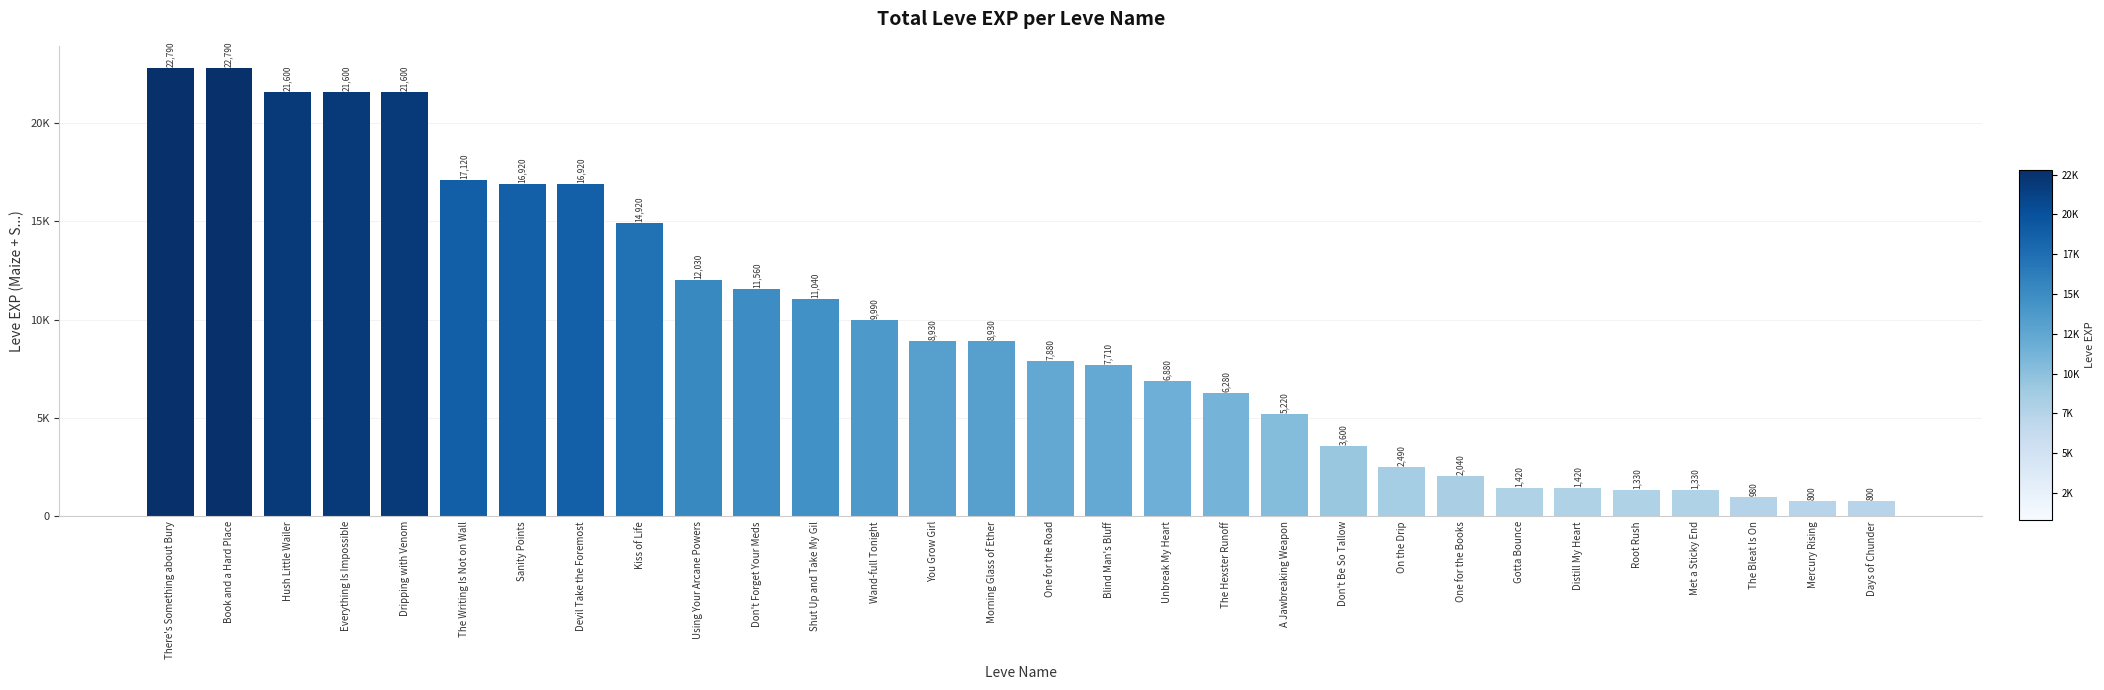

Are the bars horizontal?

No